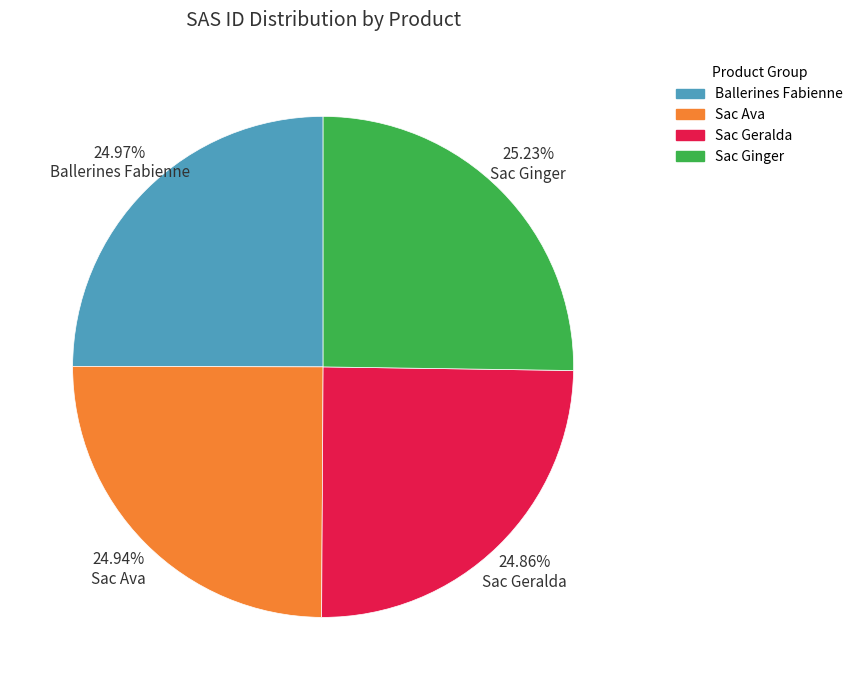

Is there a majority slice in this chart?

No